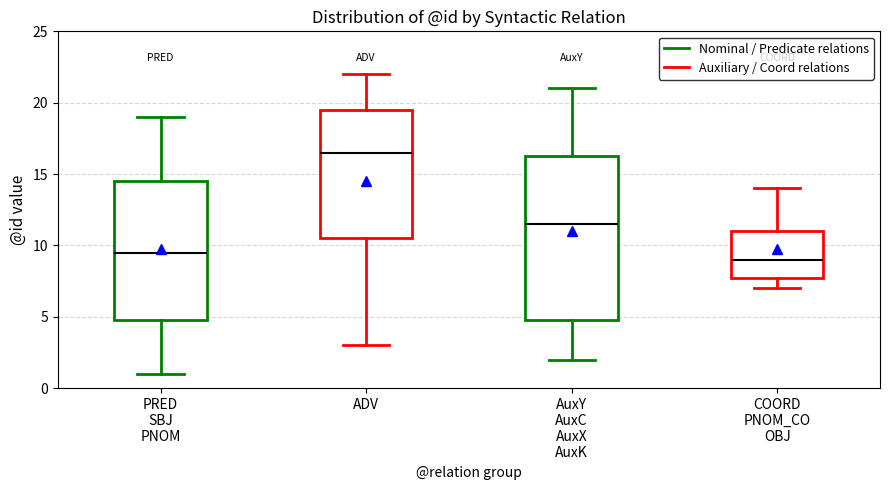

Where does the upper whisker of the box for COORD PNOM_CO OBJ end on the y-axis? The values are not printed on the chart, so give them approximately, as read against the axis.

14.0